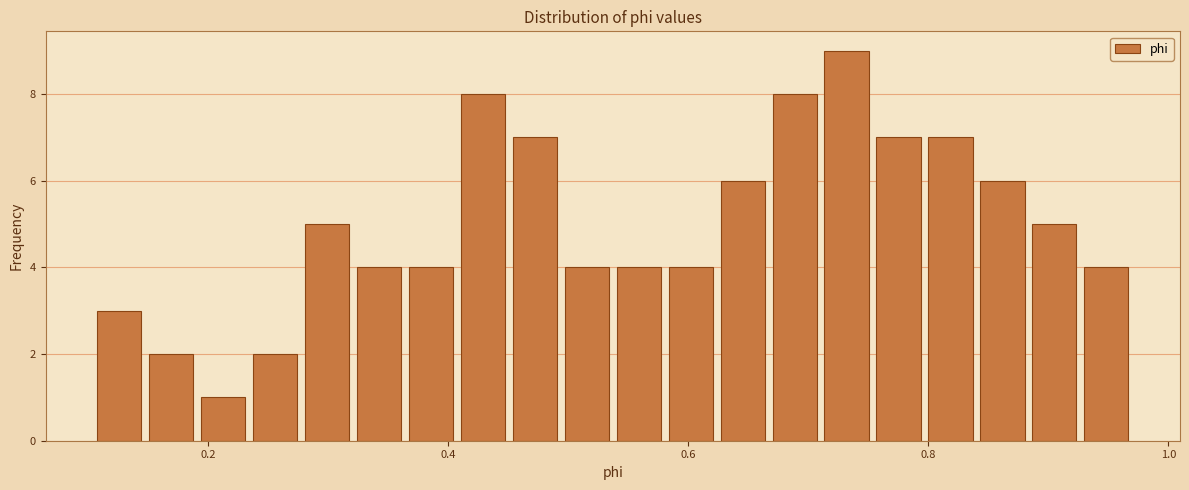

Read against the x-axis, roughly where is the centre of the tallest bar?

0.74